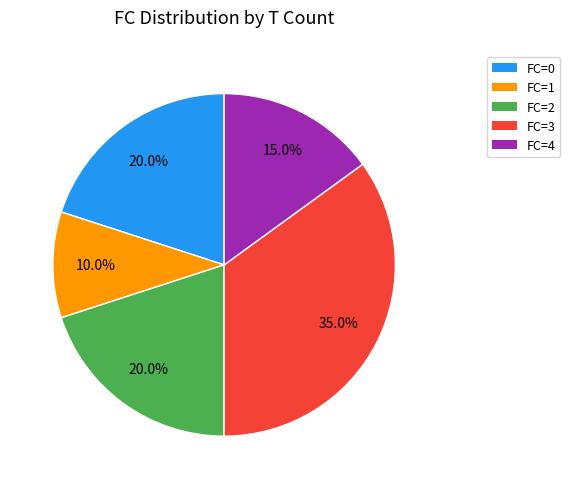

What is the largest slice in the pie chart?

FC=3